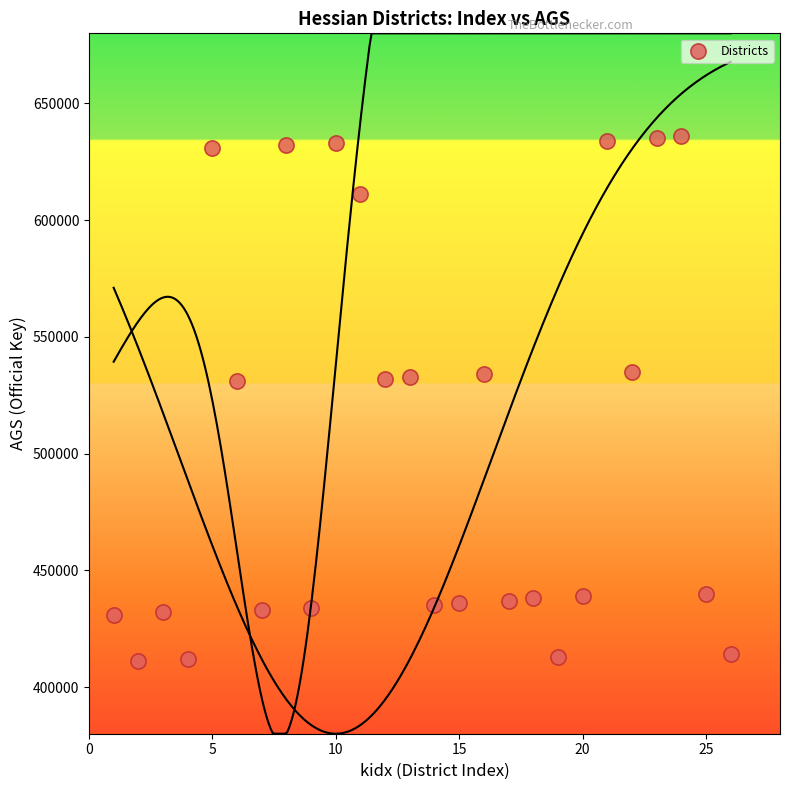

What is the range of X values (max minus min)?

25